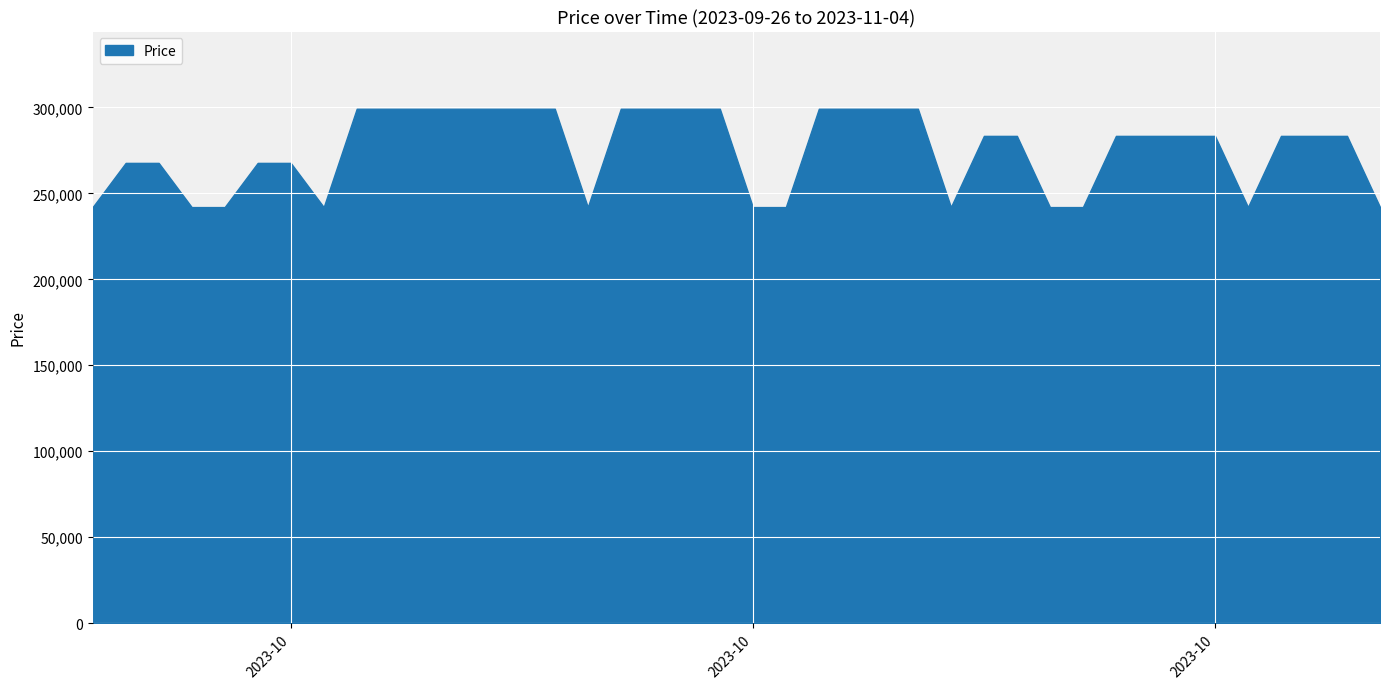

What is the maximum value shown in the chart?

299200